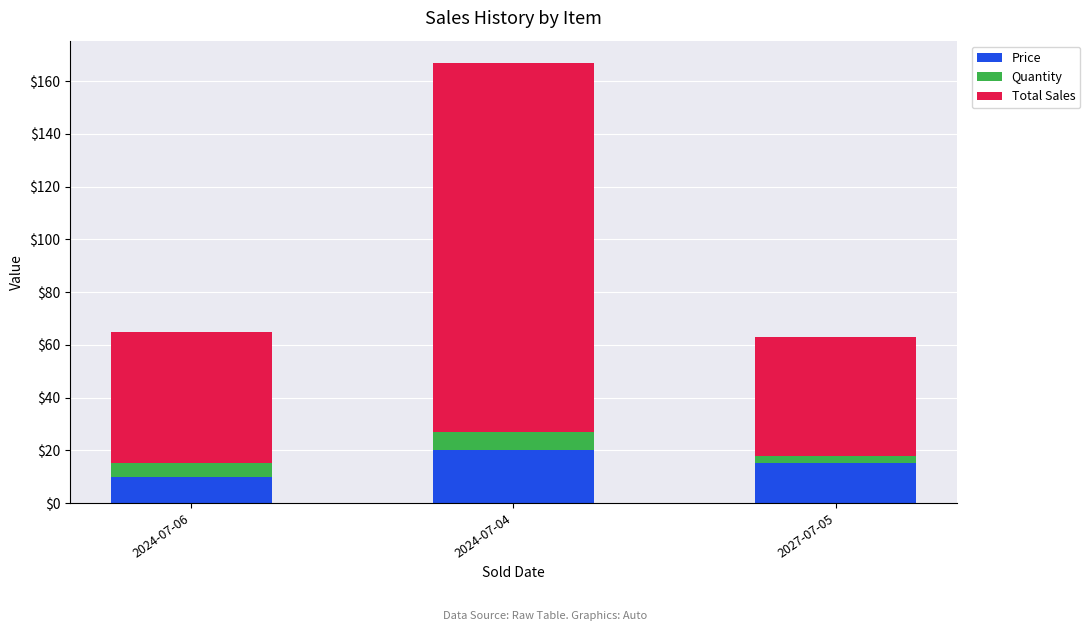

What is the difference between the Price values at 2024-07-06 and 2024-07-04?

10